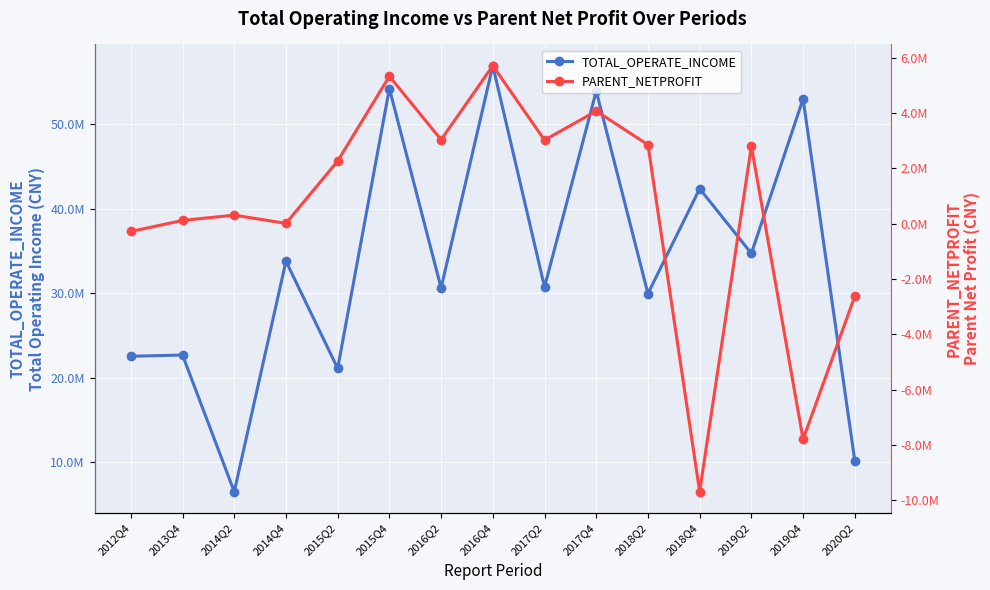

Is the value of PARENT_NETPROFIT at 2019Q2 greater than the value of TOTAL_OPERATE_INCOME at 2017Q2?

No